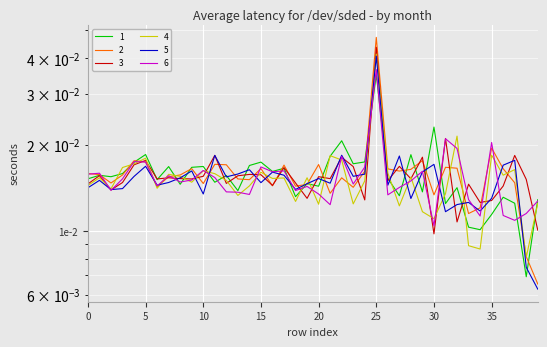

Rank the series by their maximum value, from highest to lowest.

2, 3, 4, 5, 6, 1